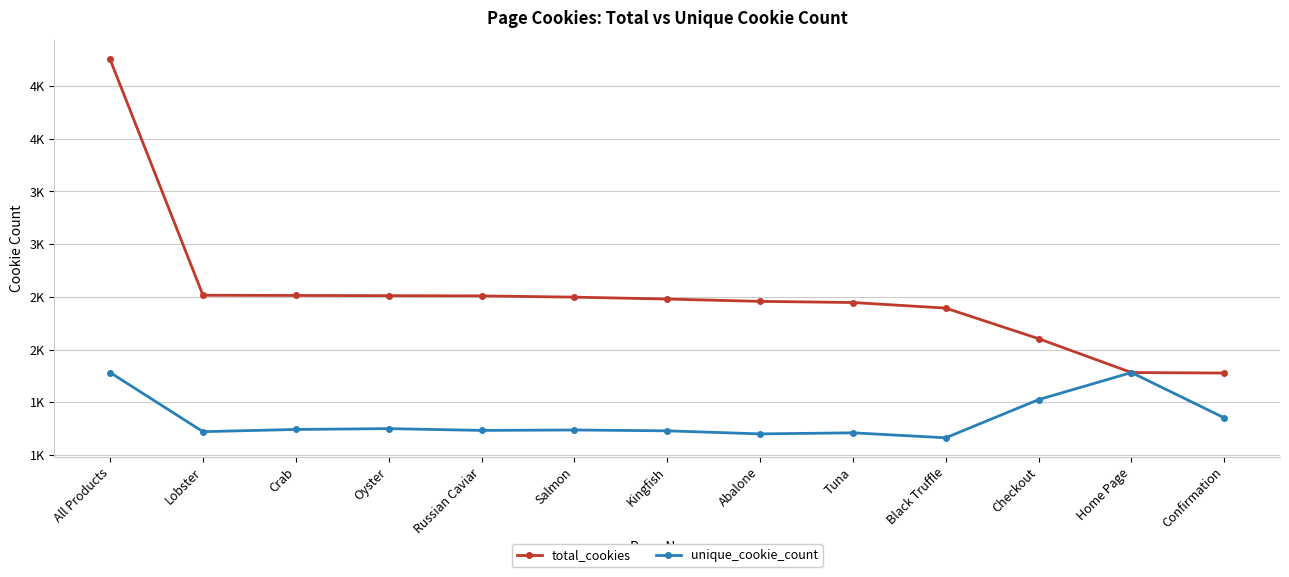

Does the chart have visible grid lines?

Yes